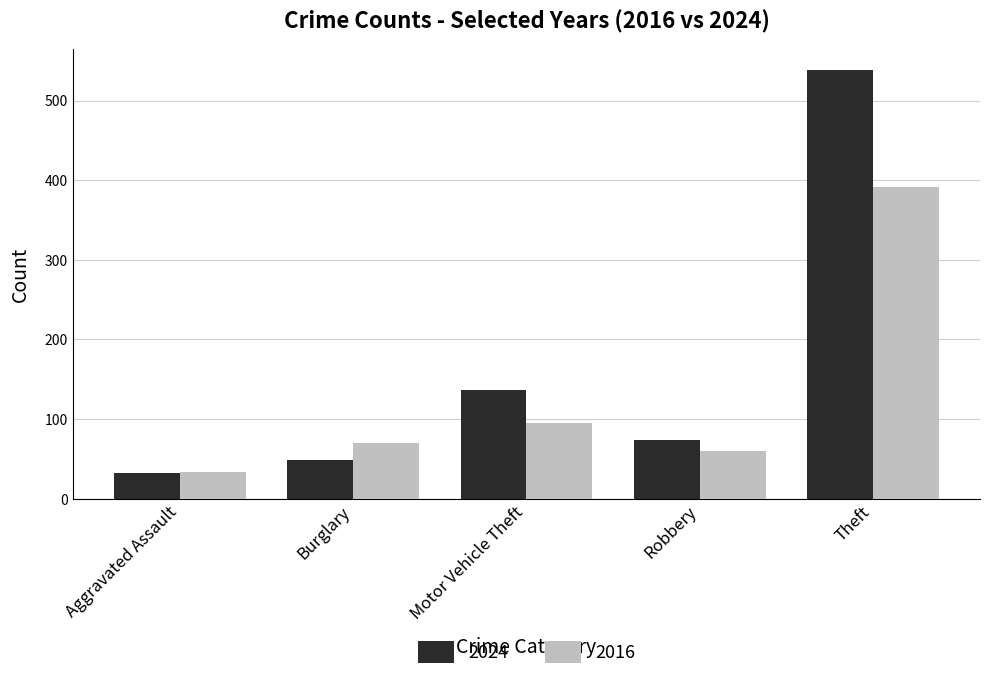

Reading left to right, what are all the values shown in this chart?

2024: Aggravated Assault=32	Burglary=48	Motor Vehicle Theft=136	Robbery=74	Theft=538
2016: Aggravated Assault=33	Burglary=70	Motor Vehicle Theft=95	Robbery=60	Theft=392